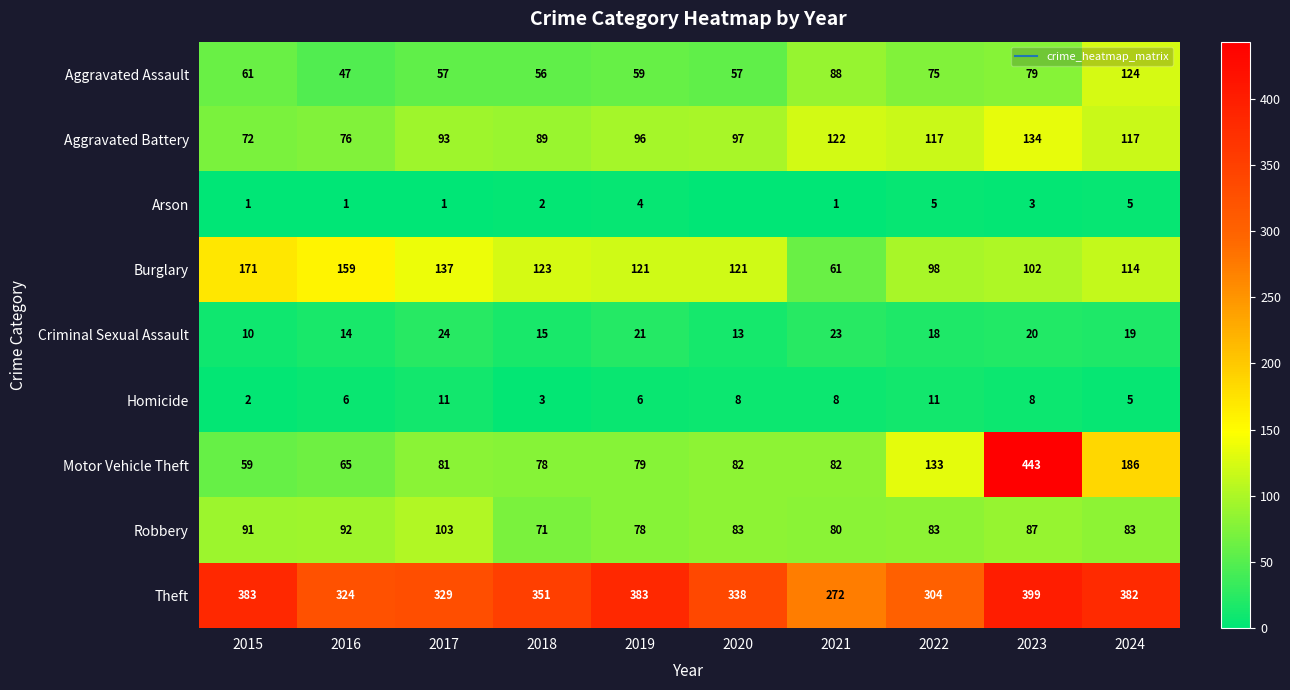

Rank the categories by Burglary value from highest to lowest.

2015, 2016, 2017, 2018, 2019, 2020, 2024, 2023, 2022, 2021